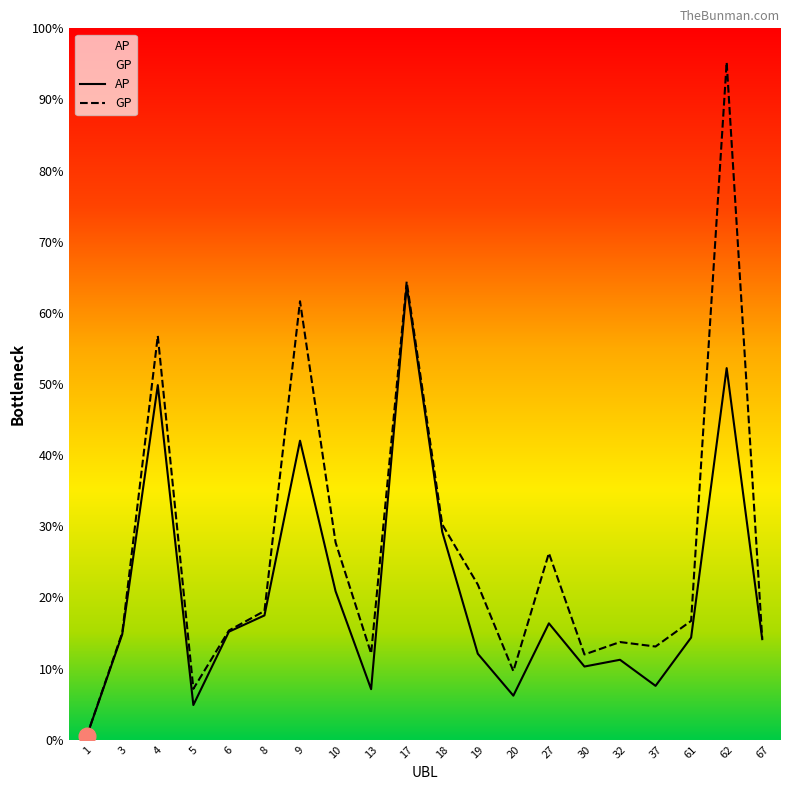

True or false: AP and GP intersect in this chart.

False